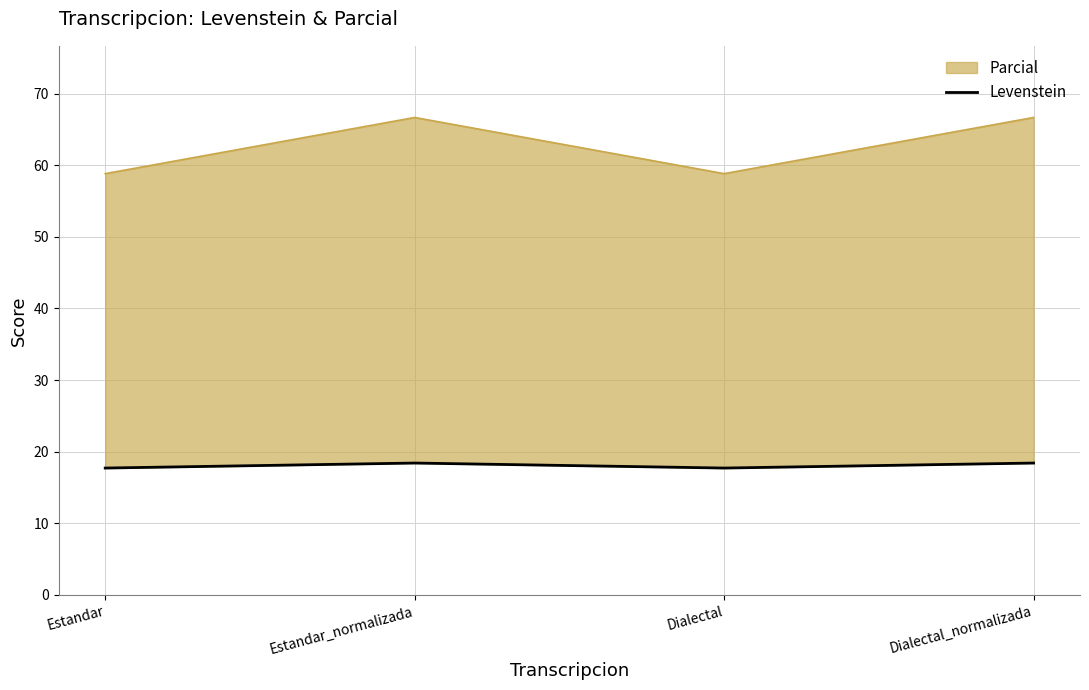

Which category has the highest value across all series?

Estandar_normalizada